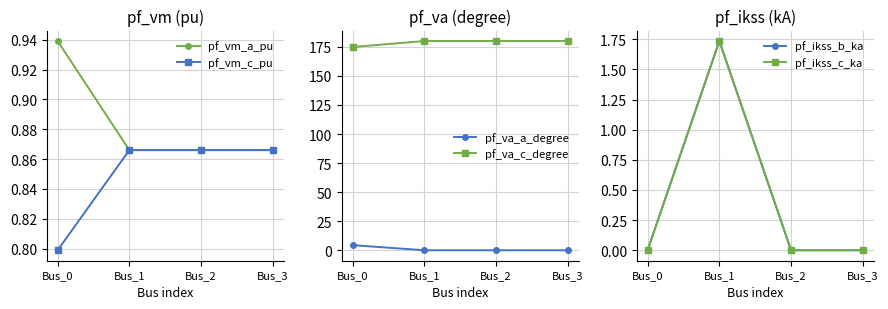

At which category does the chart reach its peak across all series?

Bus_1